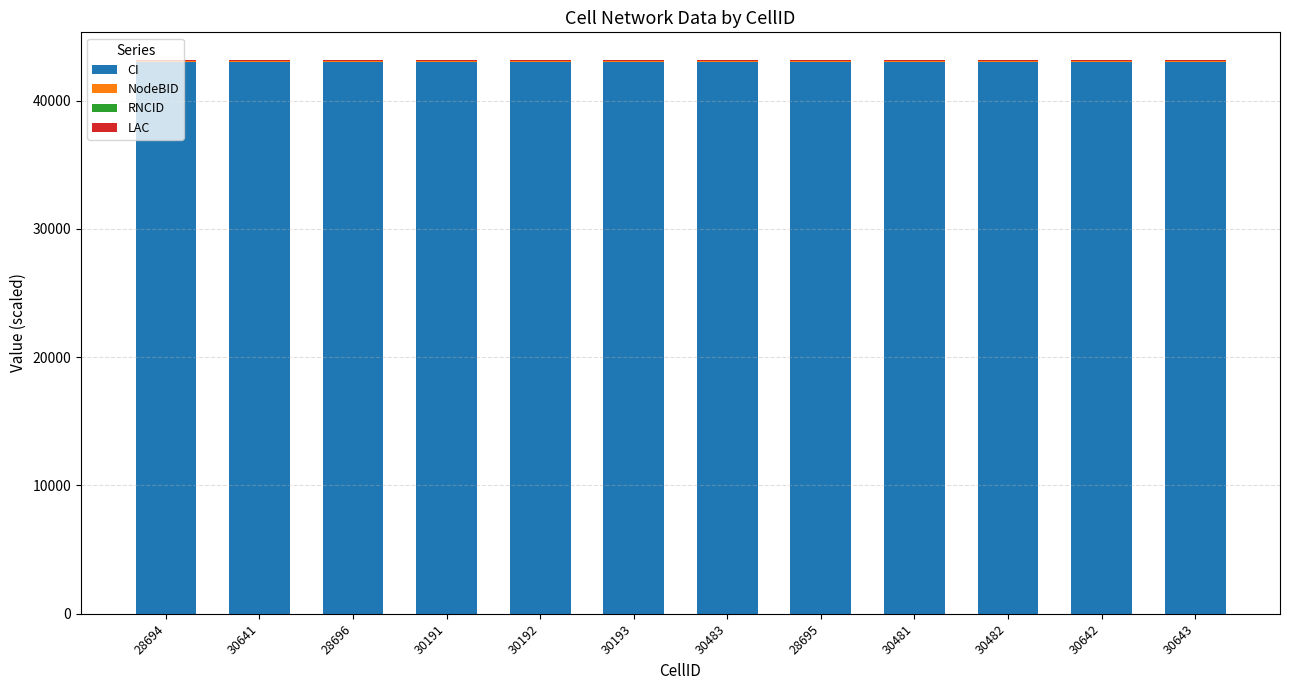

True or false: CI has a value of 43022.1 at 30483.

True